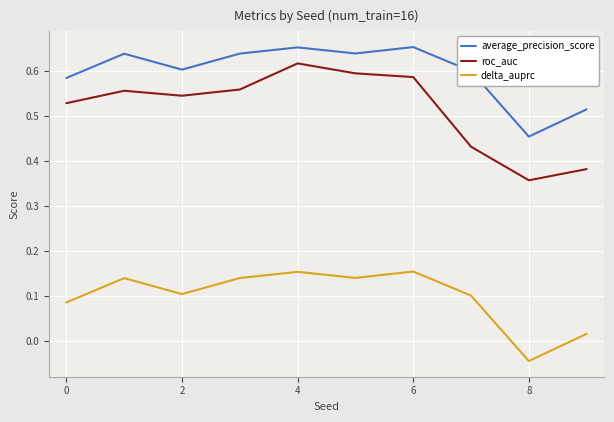

True or false: roc_auc and delta_auprc cross at least once.

False